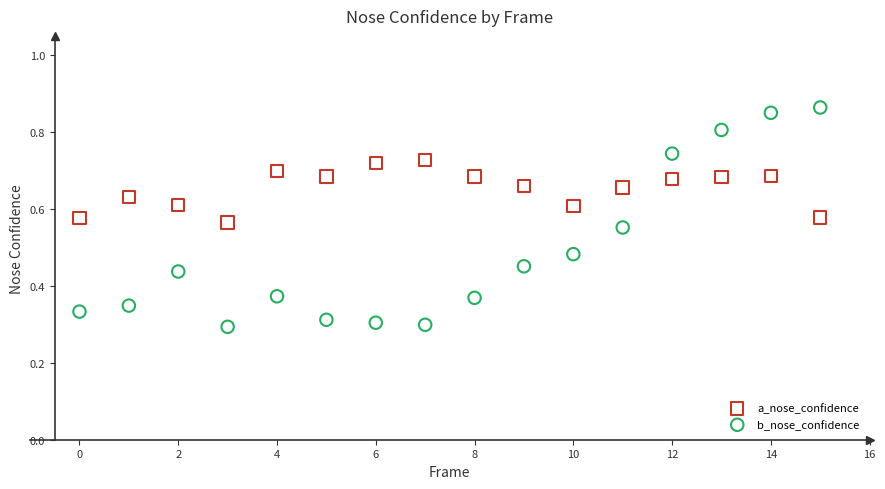

Which series contains the highest Y value?

b_nose_confidence